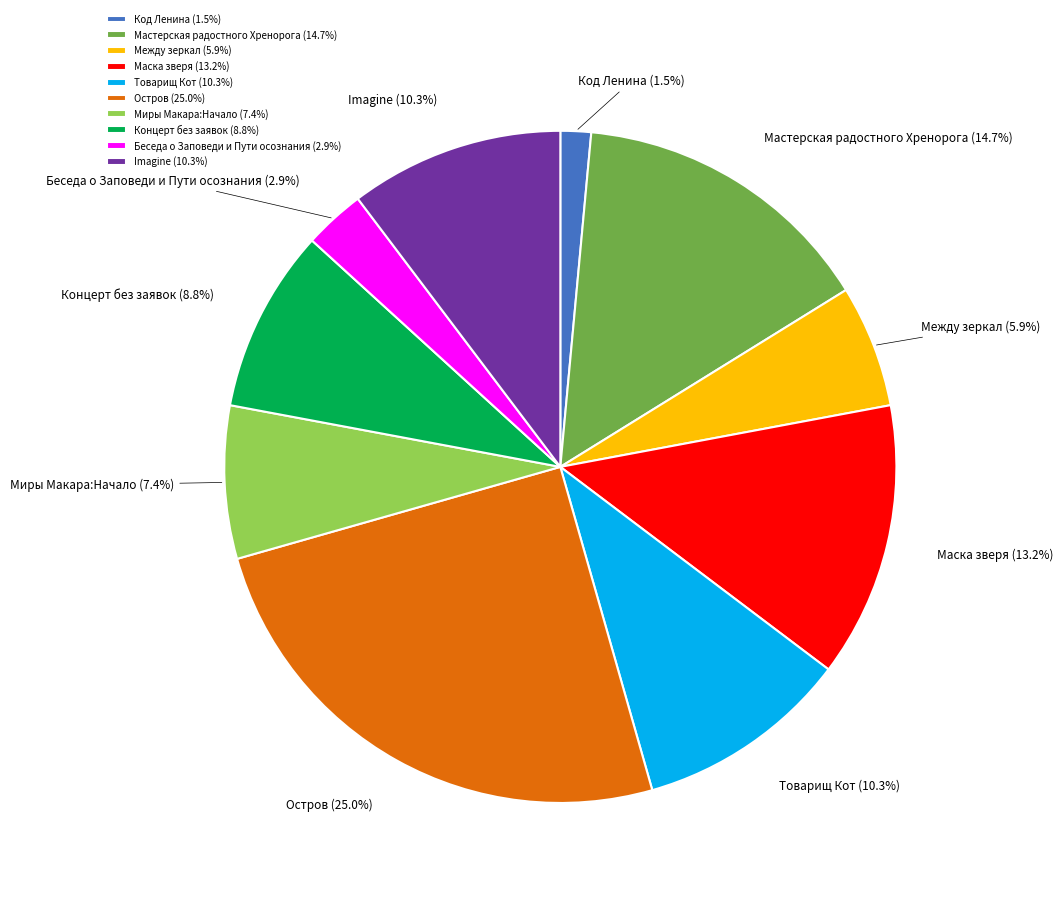

True or false: Между зеркал accounts for 14% of the total.

False